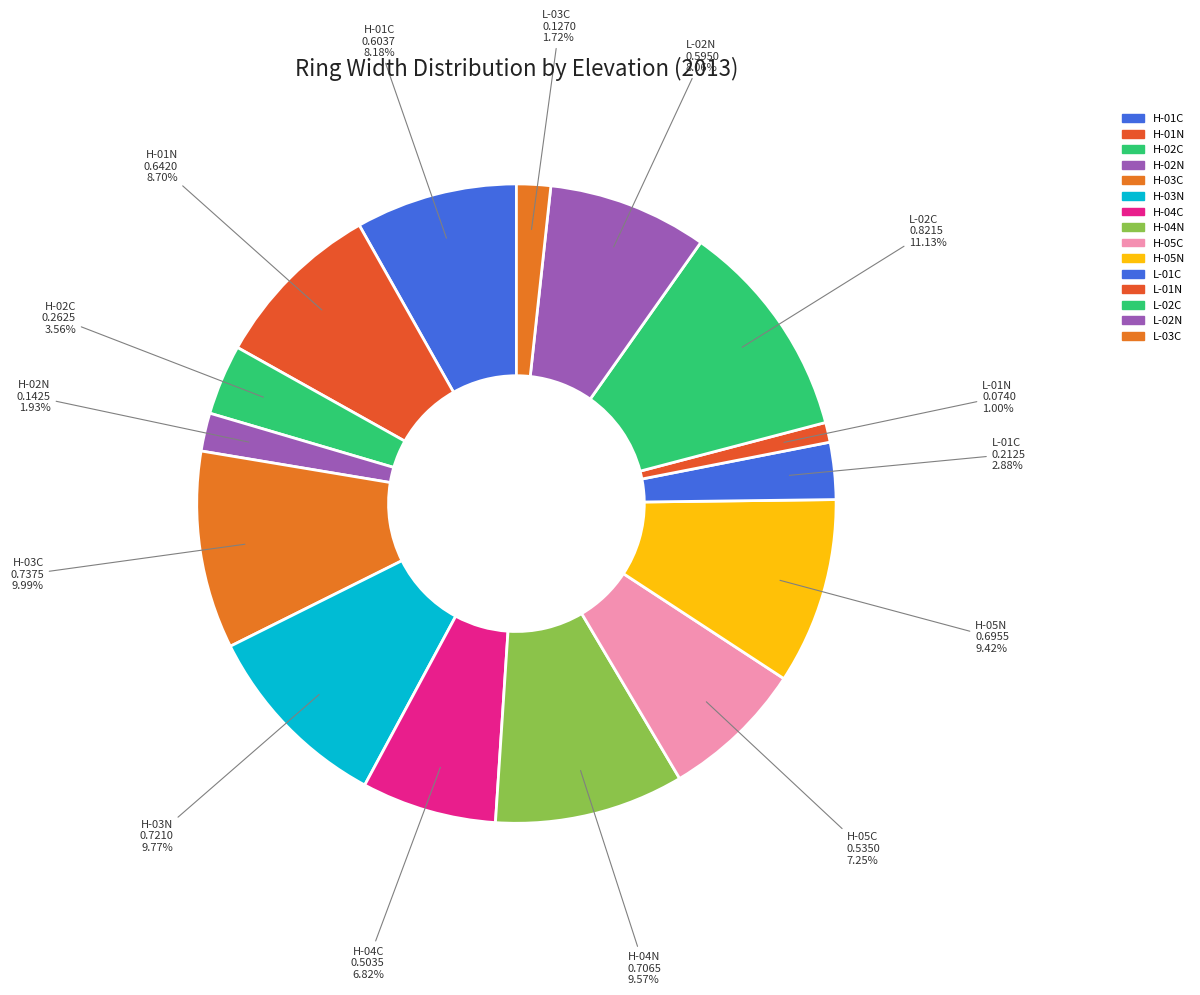

Is there a majority slice in this chart?

No